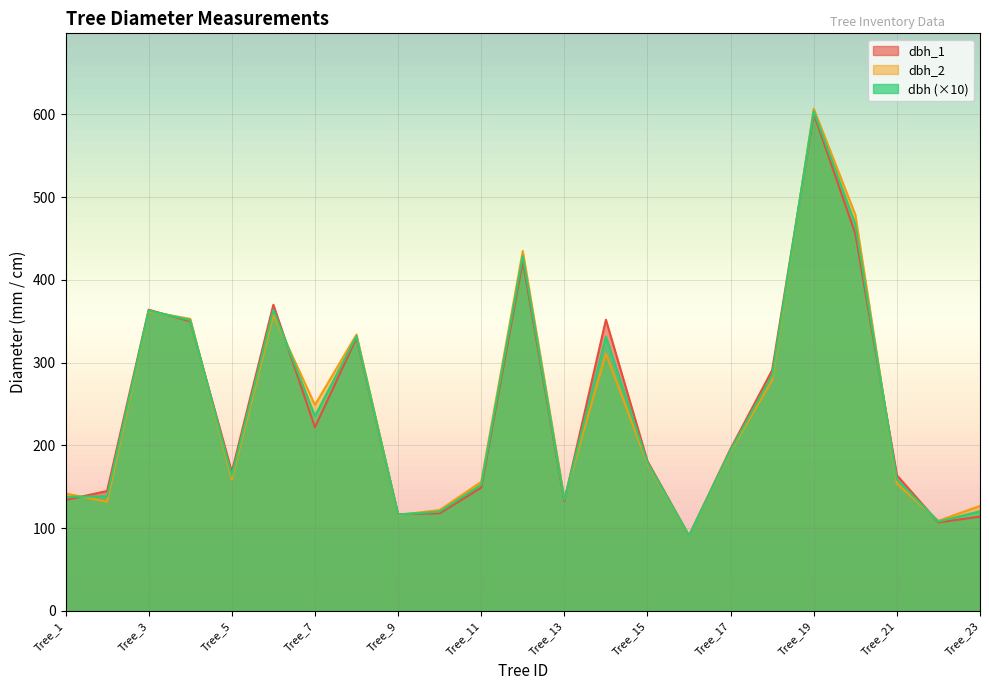

List the labels in order of dbh_1 value, smallest first.

Tree_16, Tree_22, Tree_23, Tree_9, Tree_10, Tree_13, Tree_1, Tree_2, Tree_11, Tree_21, Tree_5, Tree_15, Tree_17, Tree_7, Tree_18, Tree_8, Tree_4, Tree_14, Tree_3, Tree_6, Tree_12, Tree_20, Tree_19